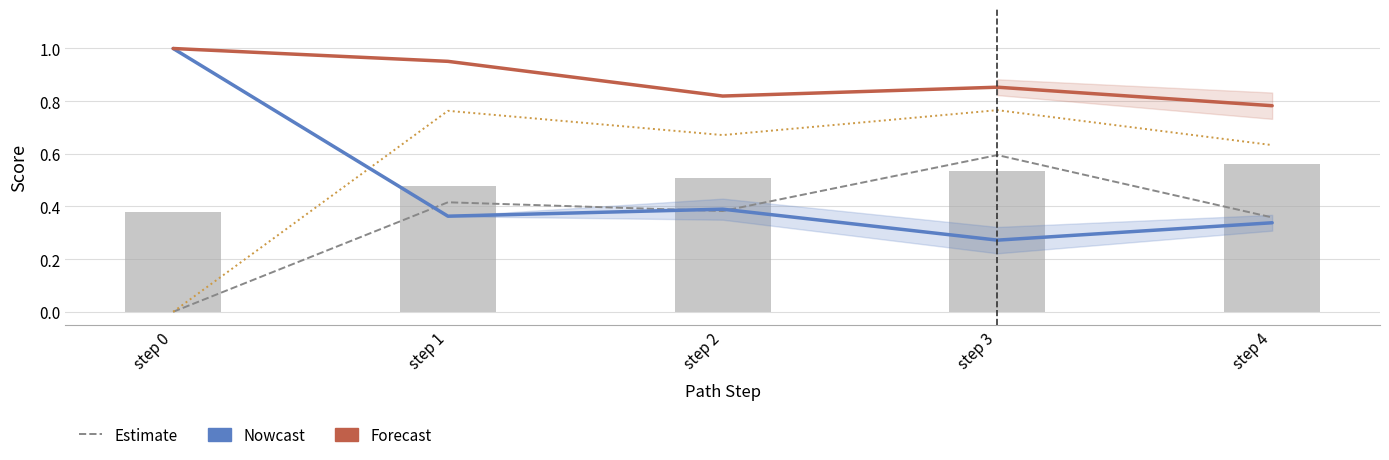

What is the difference between the second highest and minimum values in the similarity (raw) series?

0.2